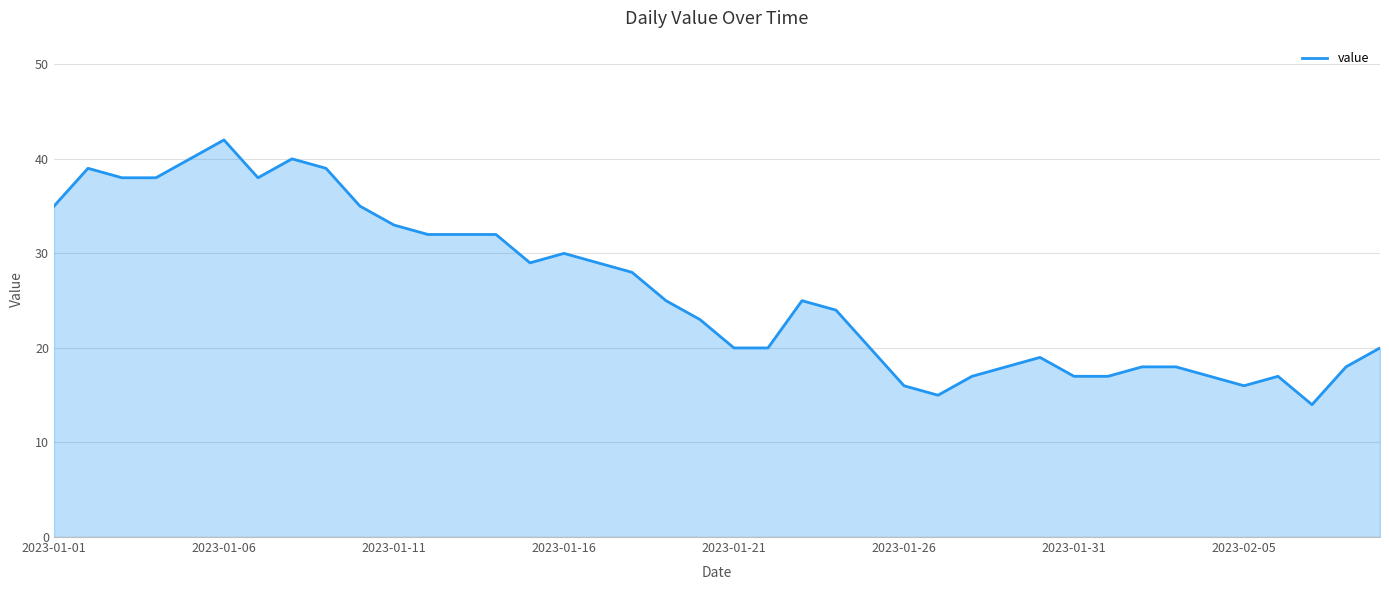

What is the greatest value displayed?

42